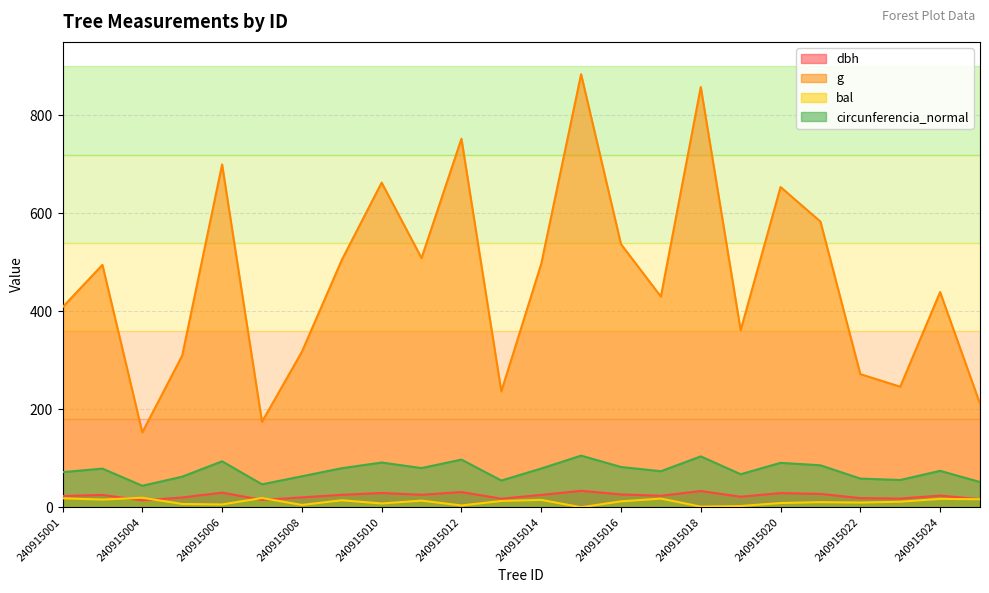

Does the chart display data point markers on the line(s)?

No